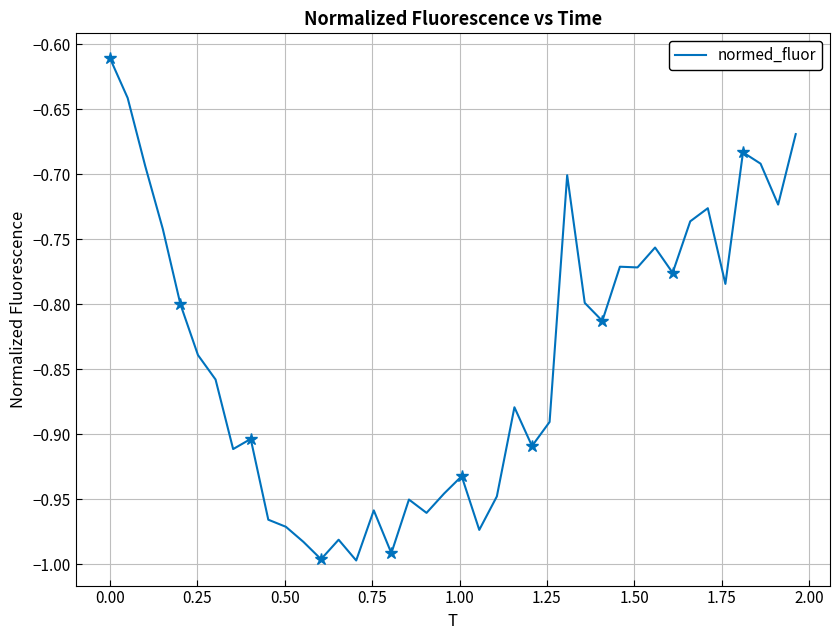

How many points are lower than both their immediate neighbors (excluding endpoints)?

12